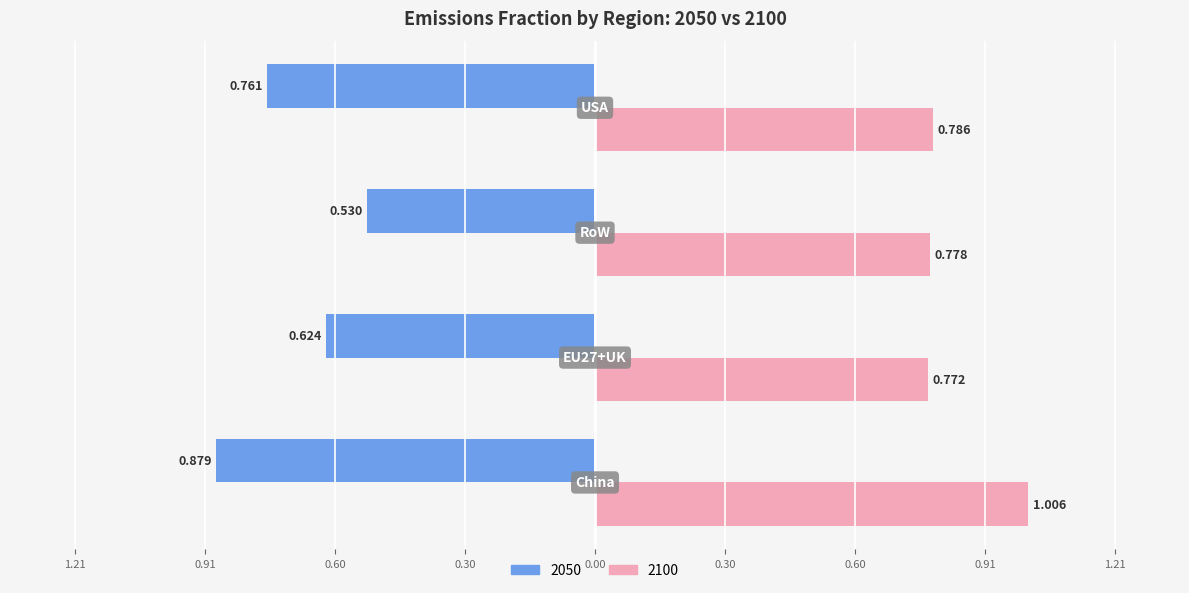

What are all the series names shown in the legend?

2050, 2100